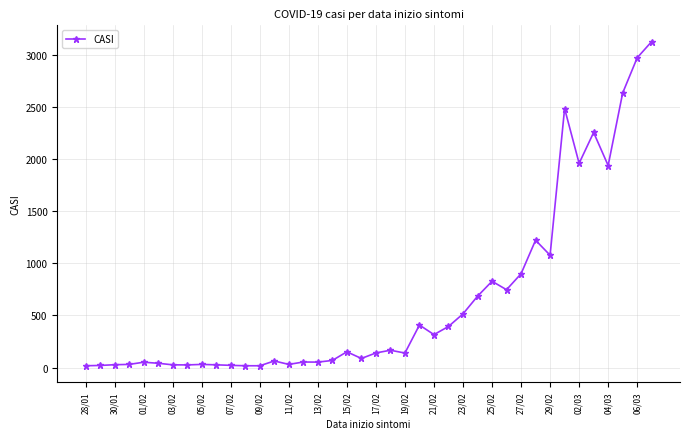

What is the difference between the second highest and second lowest values?

2956